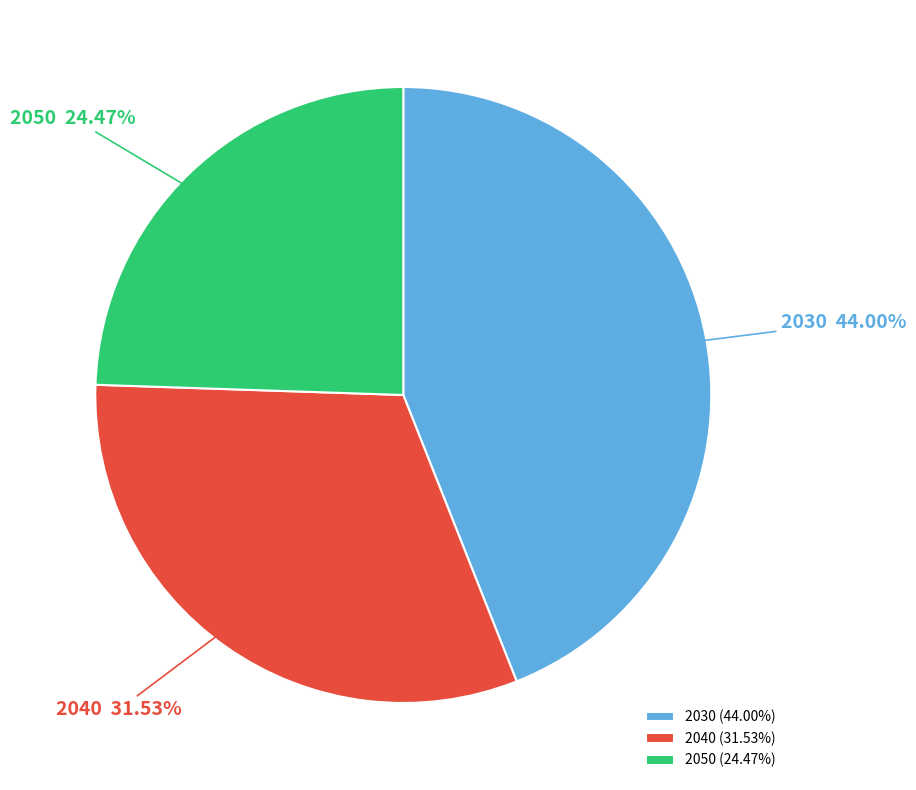

Which category has the smallest portion of the pie?

2050